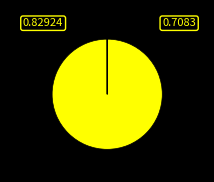

Count the number of slices in the pie.

6